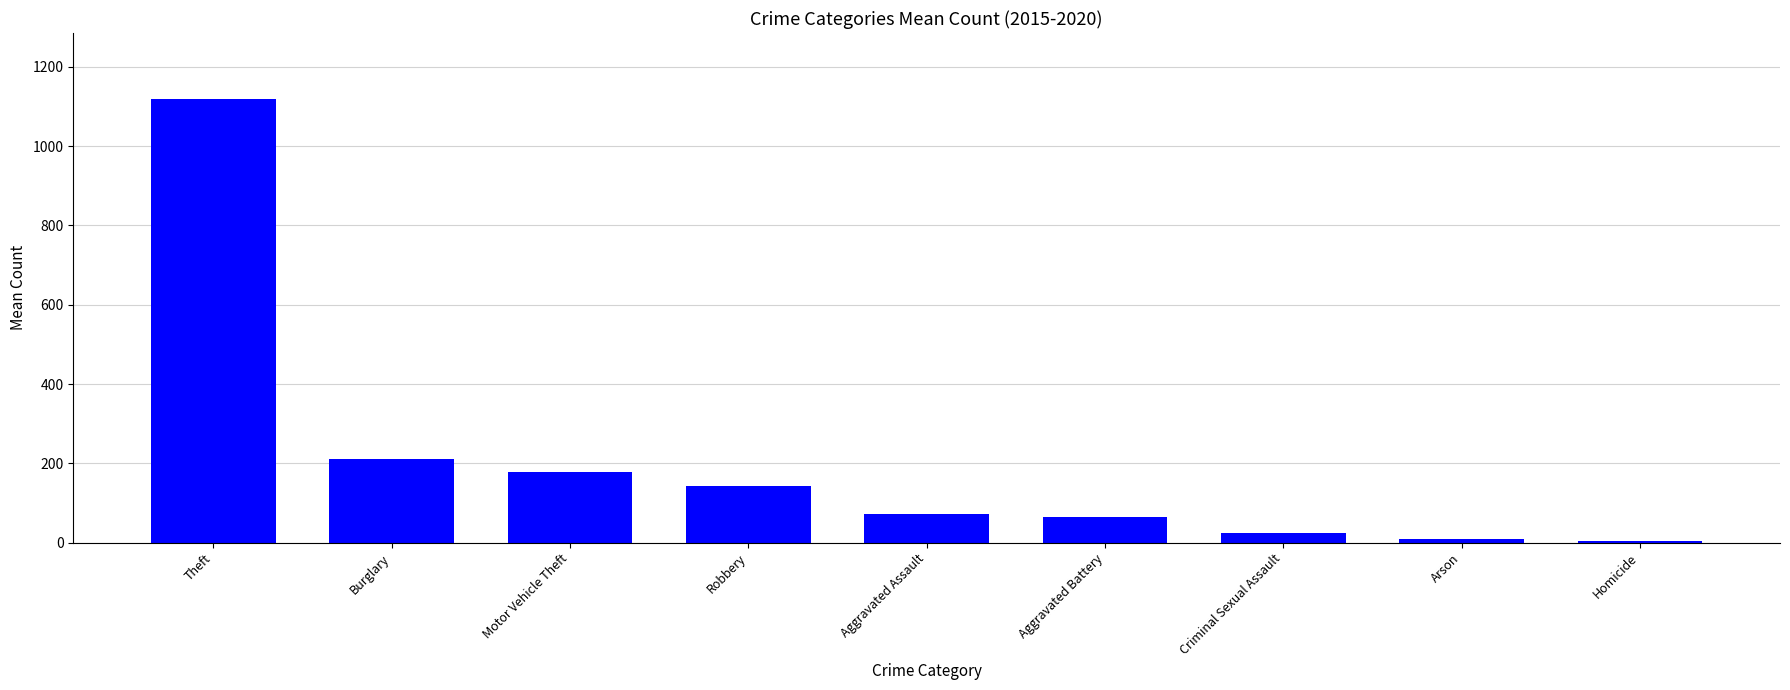

What is the label of the 5th bar from the left?

Aggravated Assault